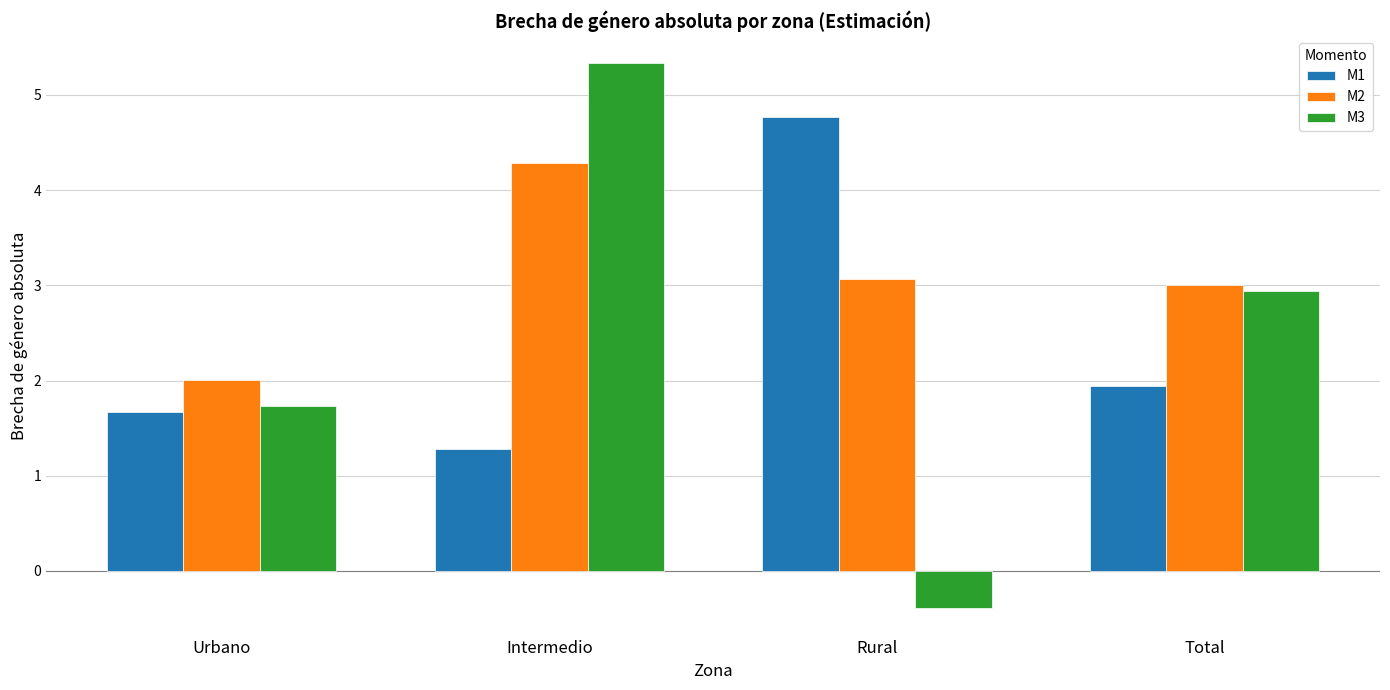

At Rural, list the series in order from smallest to largest.

M3, M2, M1